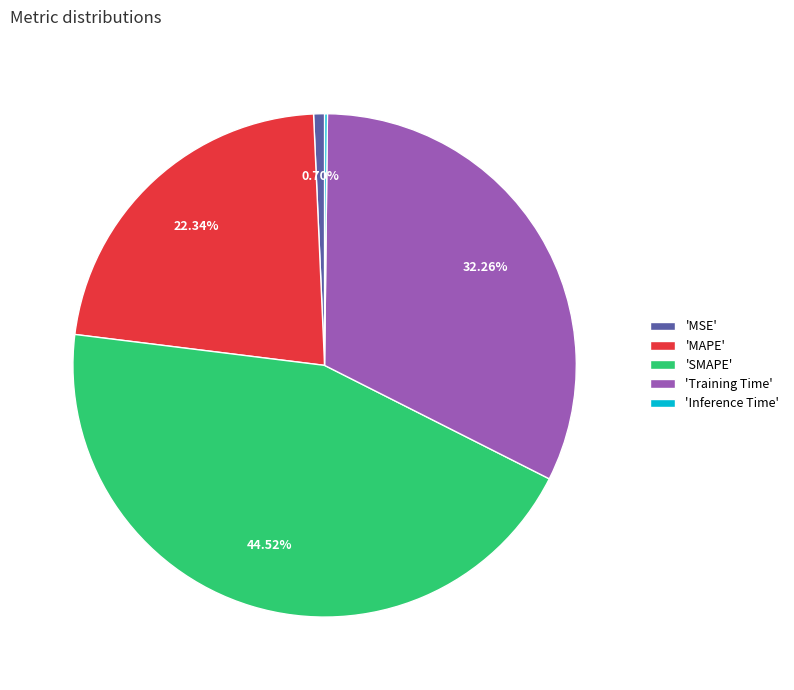

Does 'MAPE' account for over 50% of the chart?

No